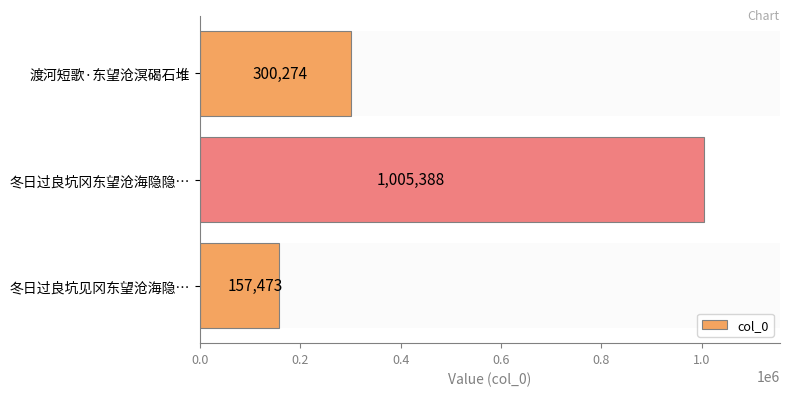

What is the ratio of the value at 0.2 to the value at 0.0?

3.3